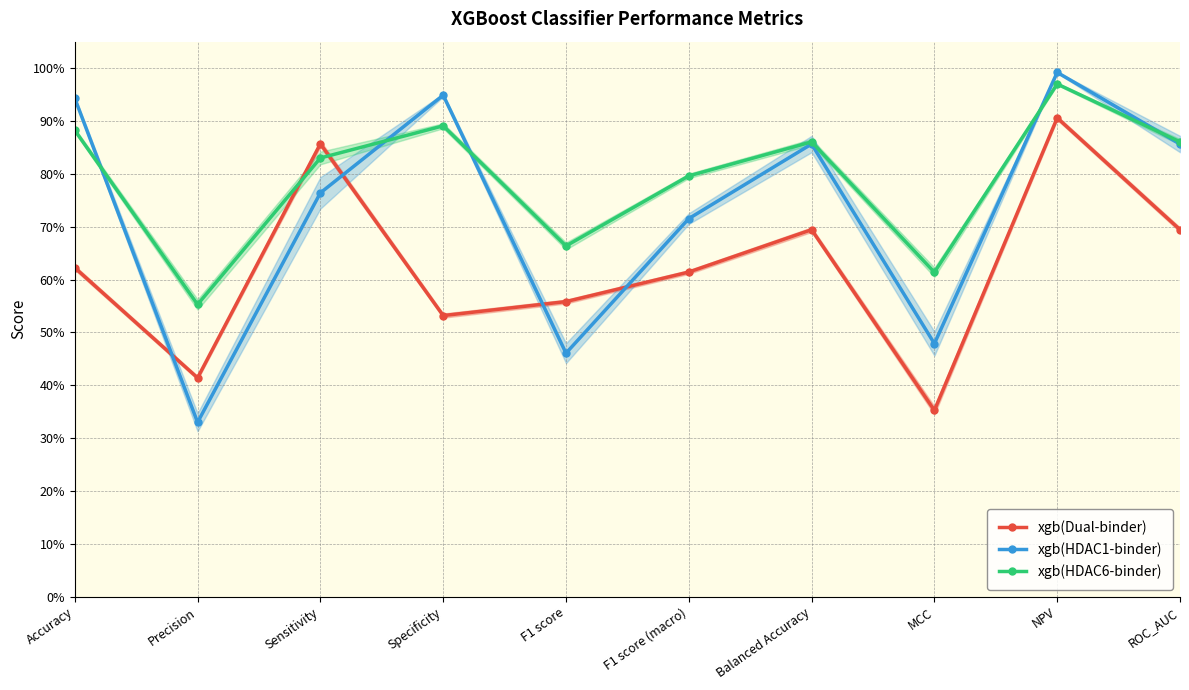

Is the value of xgb(Dual-binder) at F1 score (macro) greater than the value of xgb(HDAC6-binder) at Specificity?

No